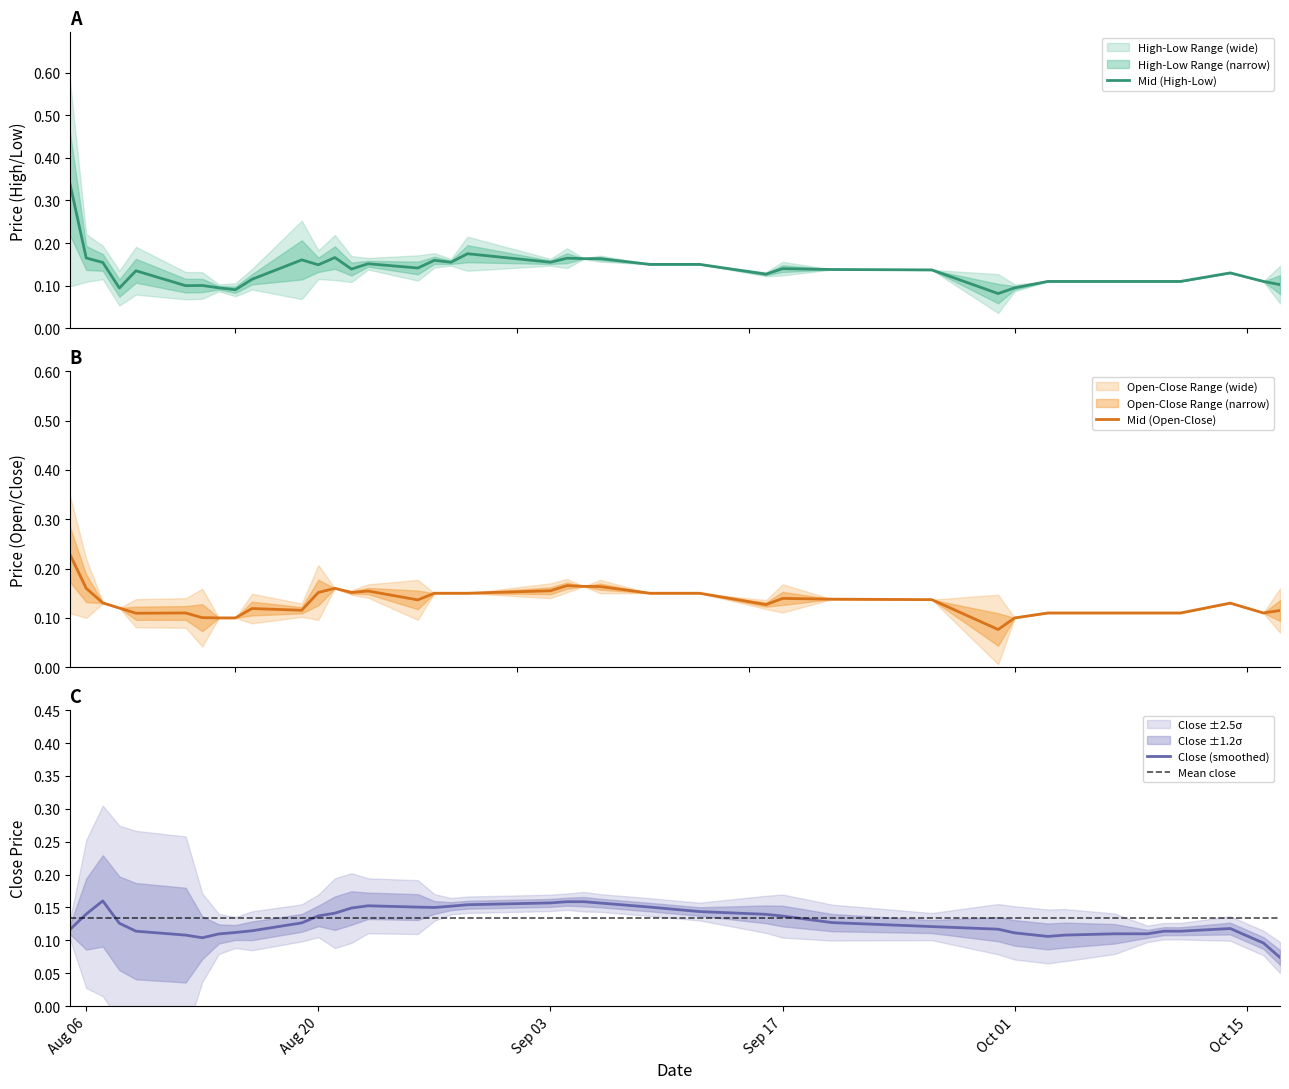

Where is low nearest to the value 0?

29